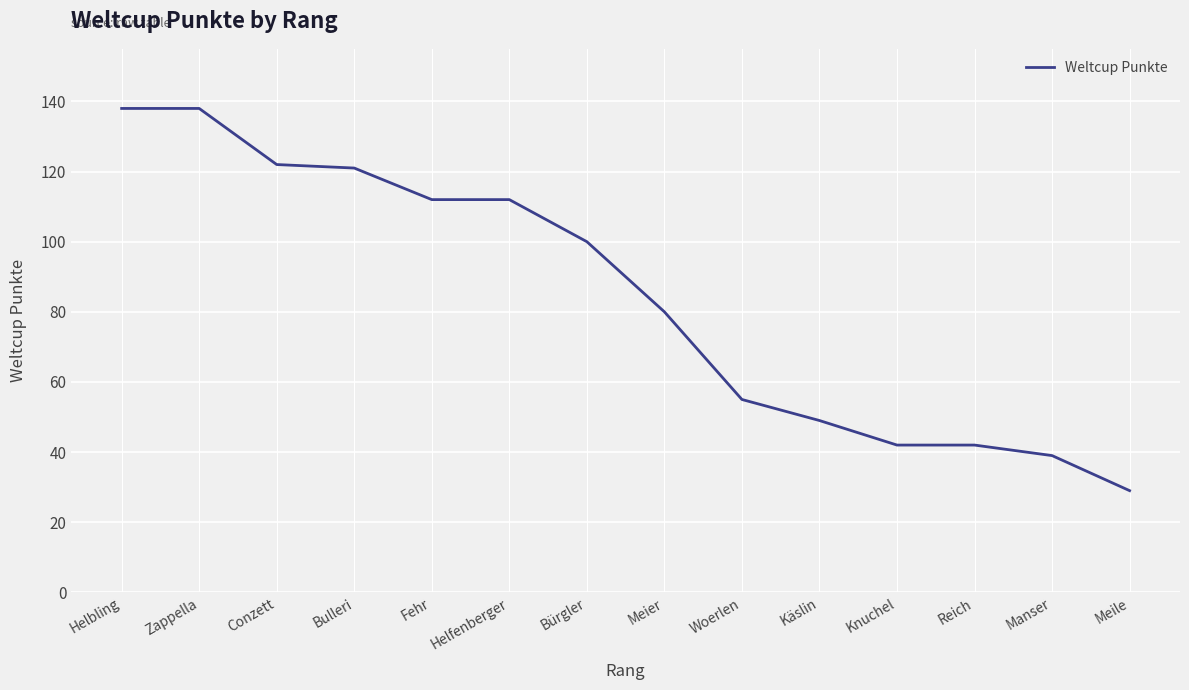

Which has a higher value, Woerlen or Zappella?

Zappella